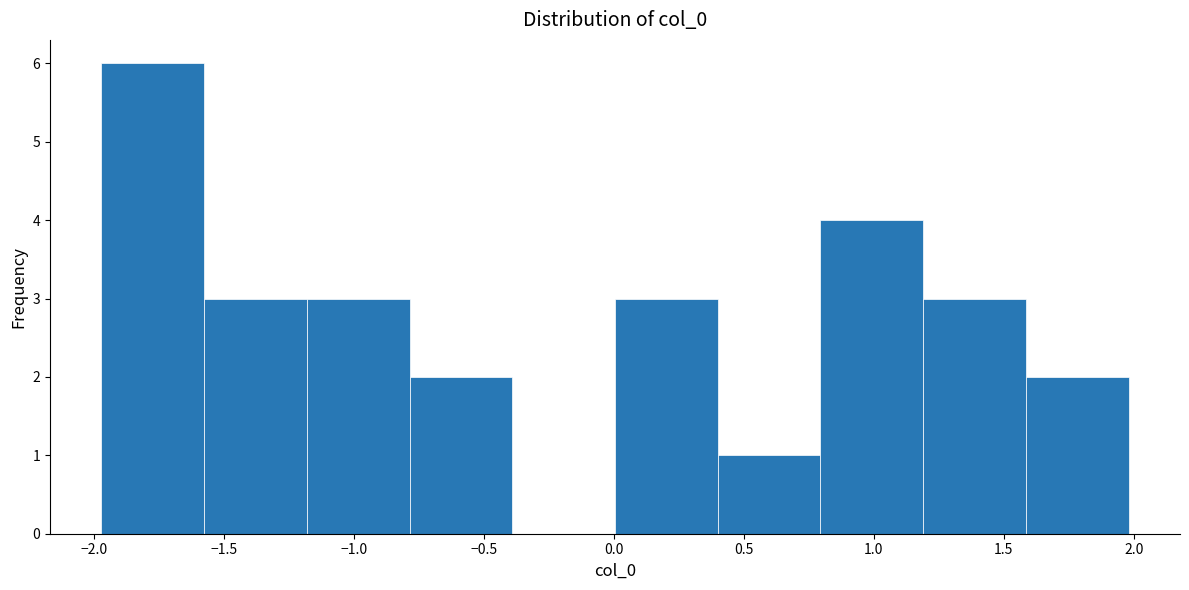

Reading left to right, list every bar in this chart as the range it spans on the x-axis followed by its height. Neither the bar edges nor the heights are printed on the chart, so give them approximately, as read against the axes.

-1.970 to -1.575: 6
-1.575 to -1.180: 3
-1.180 to -0.785: 3
-0.785 to -0.390: 2
-0.390 to 0.005: 0
0.005 to 0.400: 3
0.400 to 0.795: 1
0.795 to 1.190: 4
1.190 to 1.585: 3
1.585 to 1.980: 2